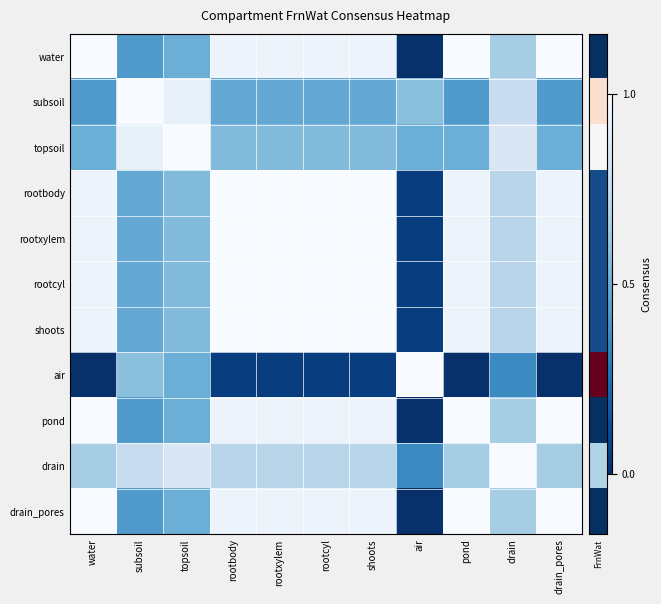

What is the total value across all series at air?

2.7